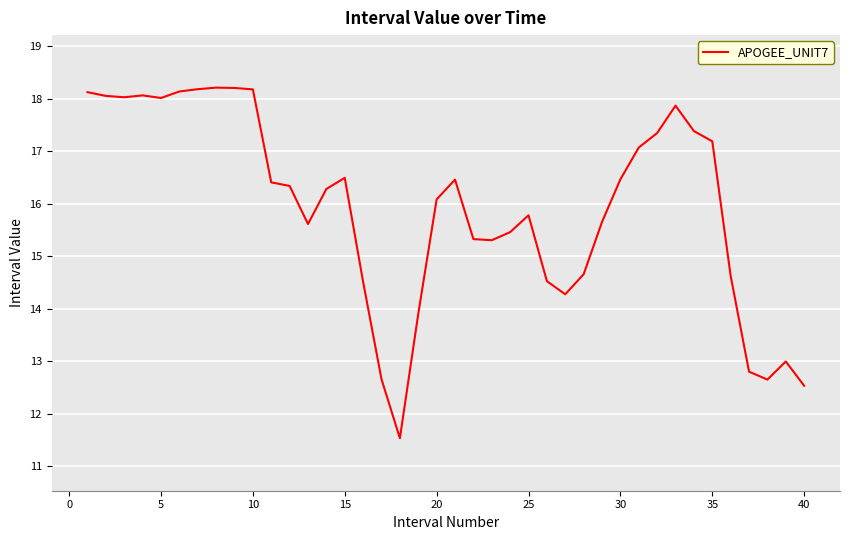

What is the greatest value displayed?

18.2